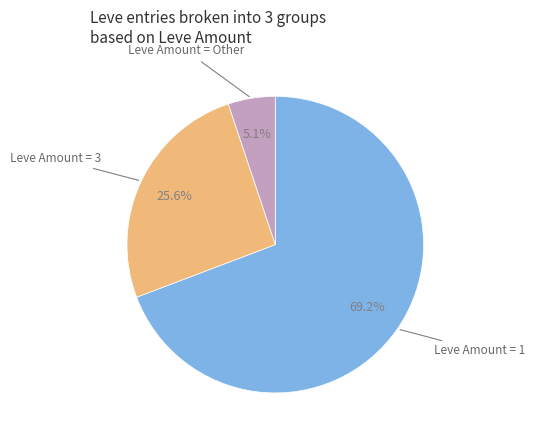

Is there a majority slice in this chart?

Yes